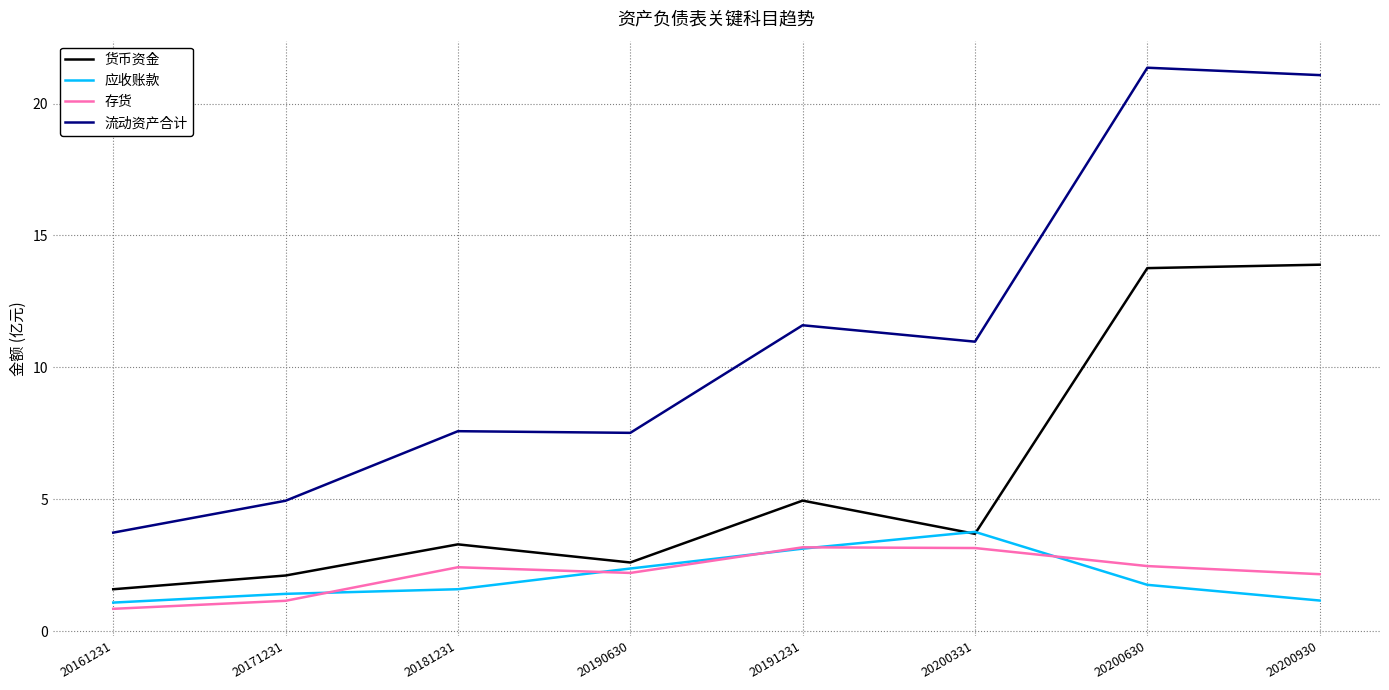

What is the spread (max minus min) of values at 20200930?

19.9